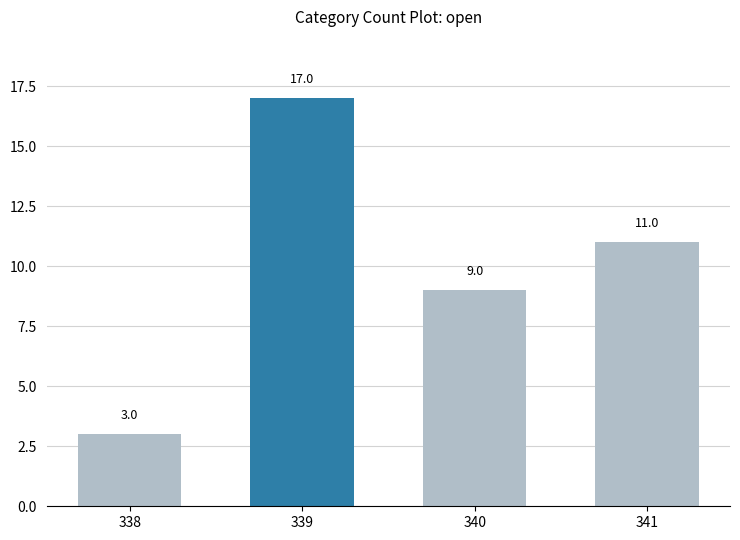

True or false: the data shows 11 at 341.

True